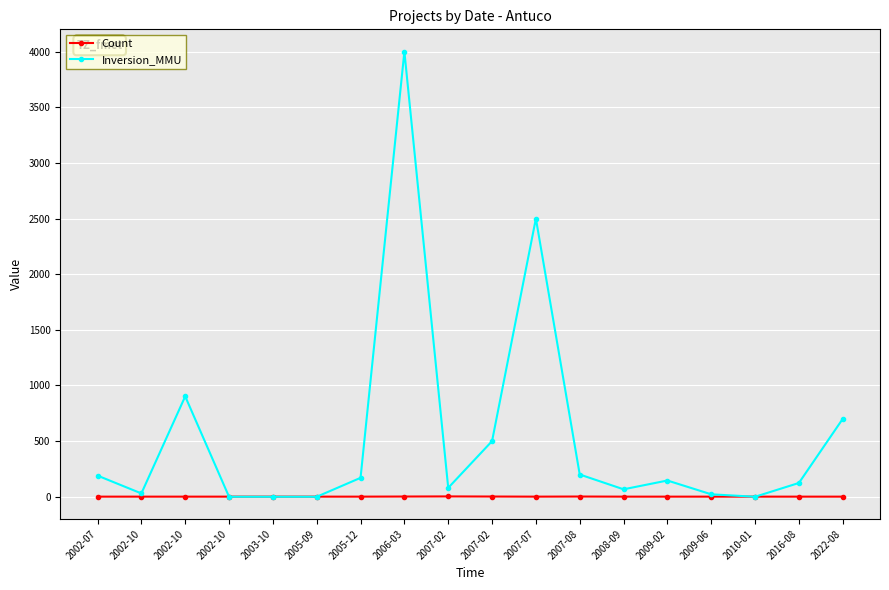

How many interior local valleys does the Inversion_MMU series have?

4